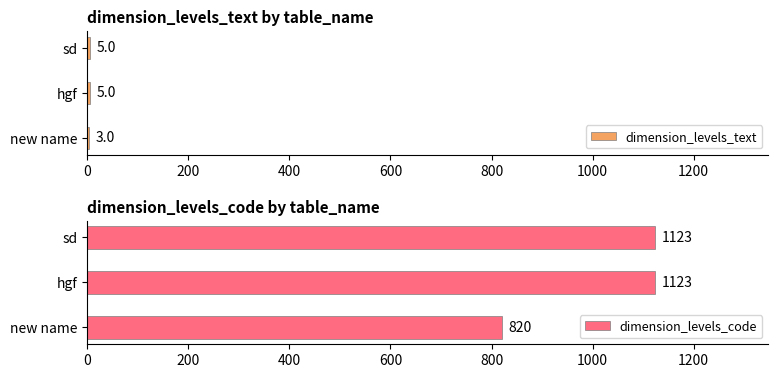

Count the number of categories in the chart.

3